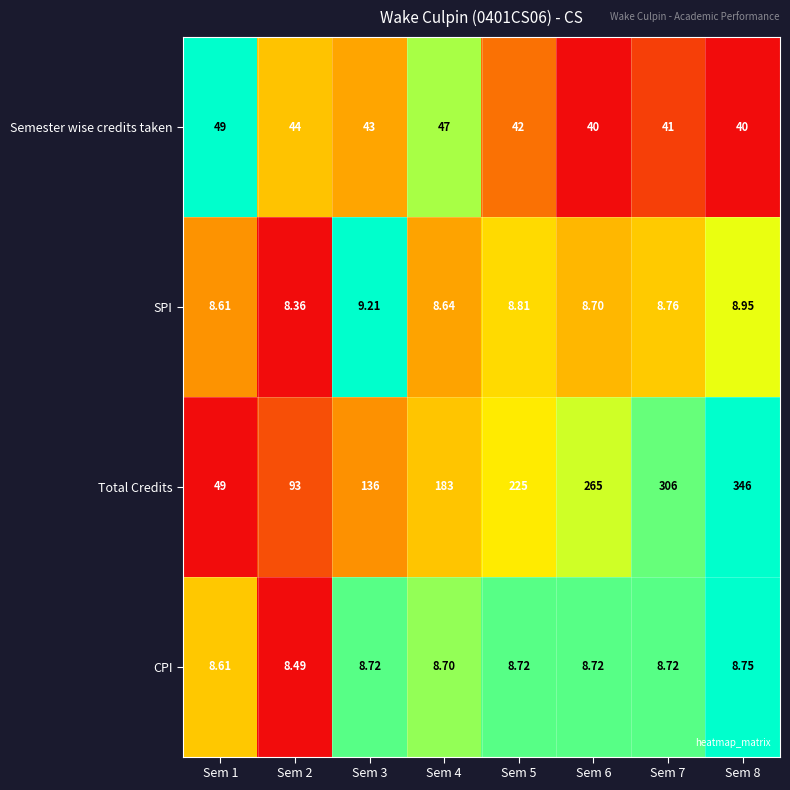

Which series has the largest total across all categories?

Total Credits